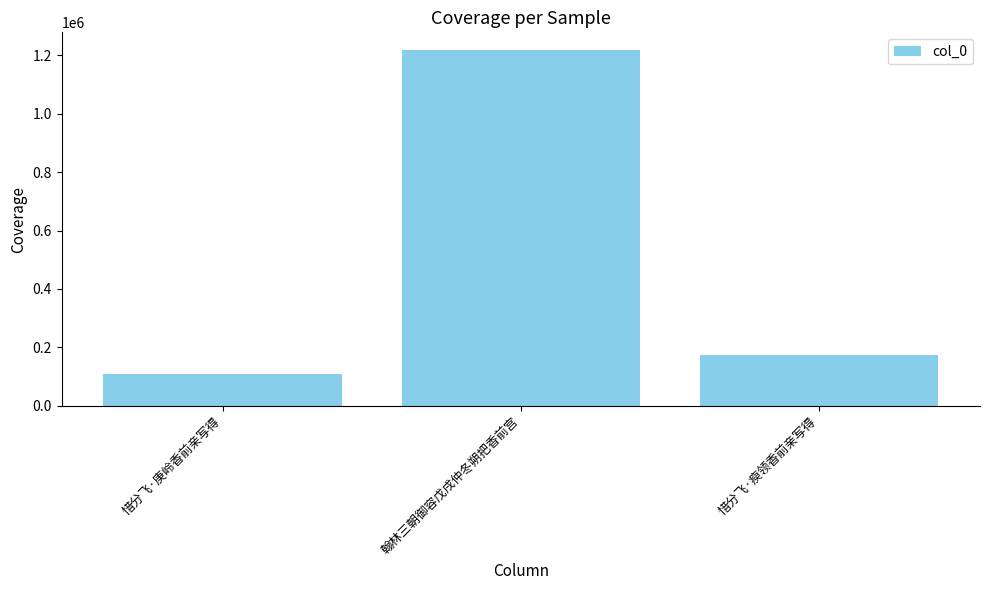

How many values are below 172763?

1